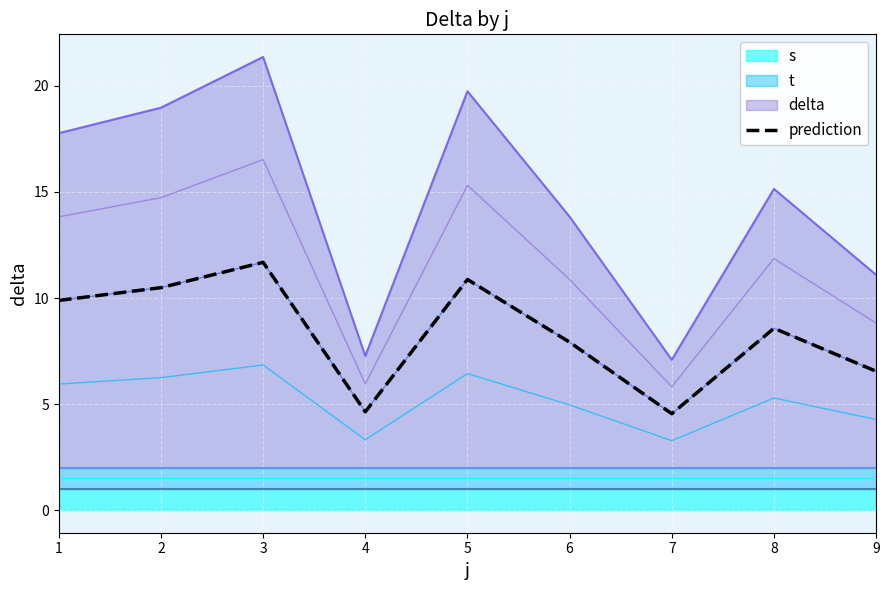

What is the average value?

8.3